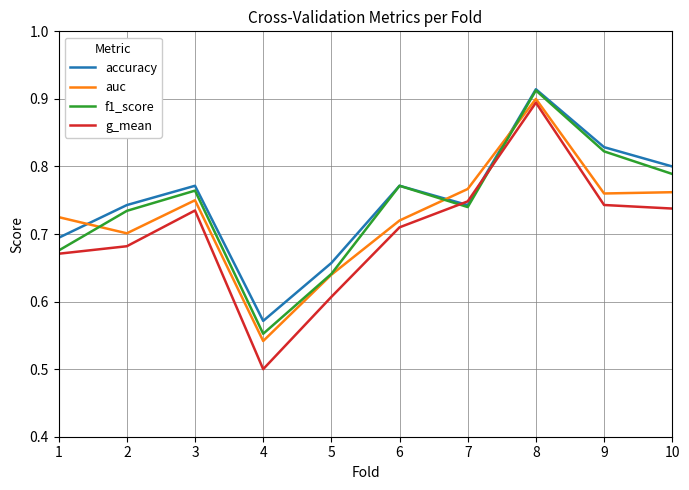

At how many categories does at least one series exceed 0?

10